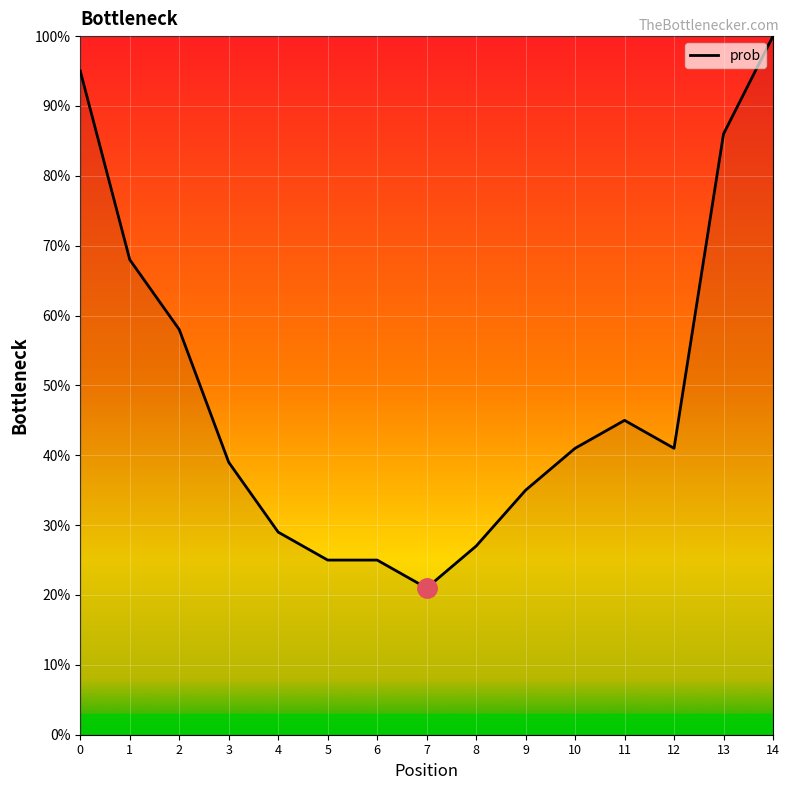

True or false: the data shows 41 at 12.

True